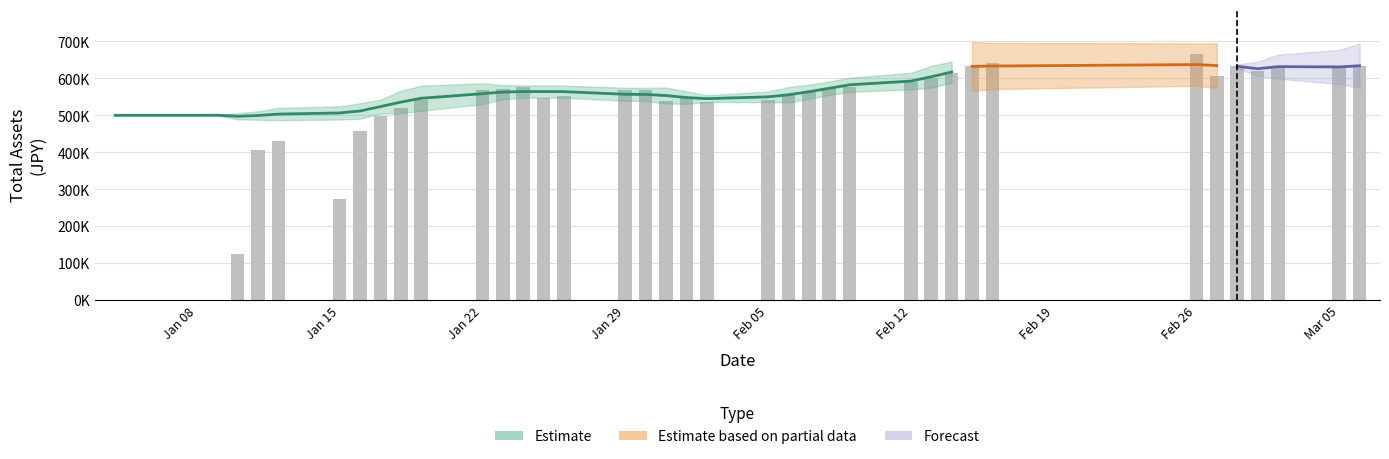

Reading right to left, transcribe all the data shown in this chart.

total_assets: 38=635505.4	37=634477.2	36=632400.7	35=621269.9	34=634882.9	33=607677.0	32=667285.1	31=641908.7	30=634598.2	29=615335.3	28=602281.7	27=591423.0	26=577893.1	25=575642.8	24=565434.2	23=555429.8	22=543840.4	21=537502.6	20=547156.7	19=541481.6	18=569970.2	17=571144.6	16=552413.4	15=549381.8	14=576965.8	13=571444.4	12=570738.8	11=545802.0	10=527316.2	9=515127.5	8=519447.0	7=510065.2	6=486068.3	5=500730.2	4=500000.0	3=500000.0	2=500000.0	1=500000.0	0=500000.0
holding: 38=634032.0	37=633003.8	36=630927.4	35=619796.5	34=633409.6	33=606203.6	32=665811.7	31=640435.3	30=633124.8	29=613861.9	28=600808.3	27=589949.6	26=576419.8	25=574169.4	24=563960.9	23=553956.5	22=542367.0	21=536029.2	20=545683.3	19=540008.3	18=568496.9	17=569671.2	16=550940.0	15=547908.5	14=575492.4	13=569971.1	12=569265.5	11=542069.6	10=519264.6	9=498734.2	8=458269.5	7=272156.0	6=430920.8	5=406065.9	4=124213.1	3=0.0	2=0.0	1=0.0	0=0.0
available cash: 38=1473.4	37=1473.4	36=1473.4	35=1473.4	34=1473.4	33=1473.4	32=1473.4	31=1473.4	30=1473.4	29=1473.4	28=1473.4	27=1473.4	26=1473.4	25=1473.4	24=1473.4	23=1473.4	22=1473.4	21=1473.4	20=1473.4	19=1473.4	18=1473.4	17=1473.4	16=1473.4	15=1473.4	14=1473.4	13=1473.4	12=1473.4	11=3732.3	10=8051.6	9=16393.2	8=61177.5	7=237909.2	6=55147.6	5=94664.3	4=375786.9	3=500000.0	2=500000.0	1=500000.0	0=500000.0